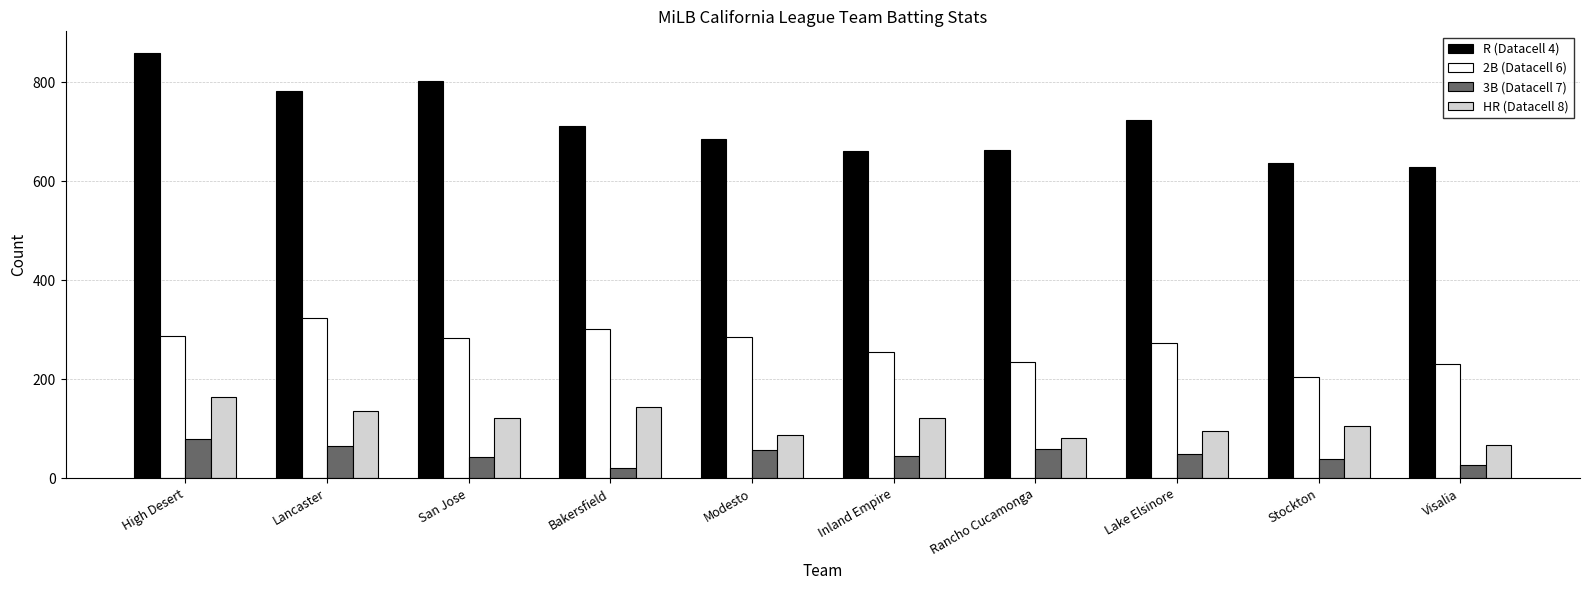

What position from the right is Lancaster?

9